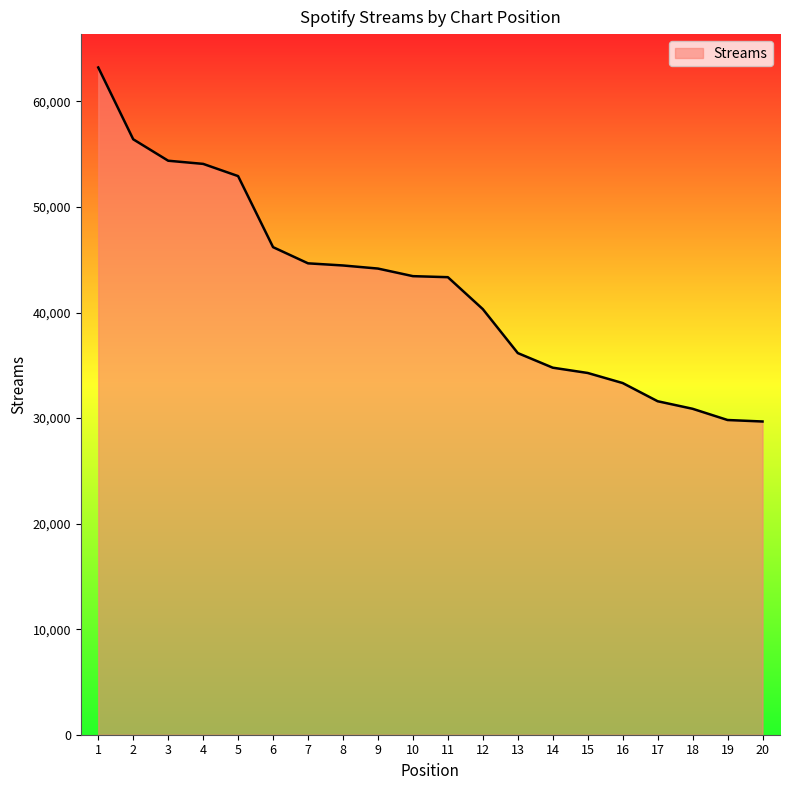

What is the difference between the values at 4 and 6?

7889